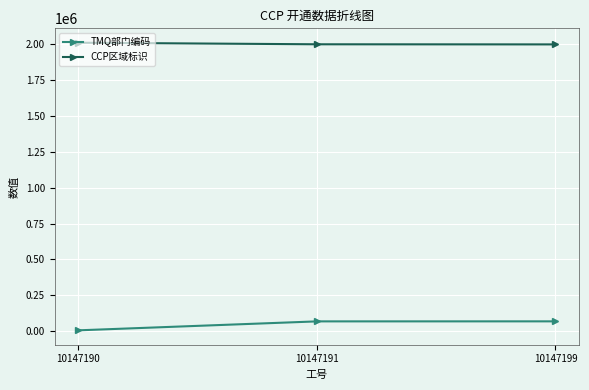

Rank the series by their maximum value, from lowest to highest.

TMQ部门编码, CCP区域标识